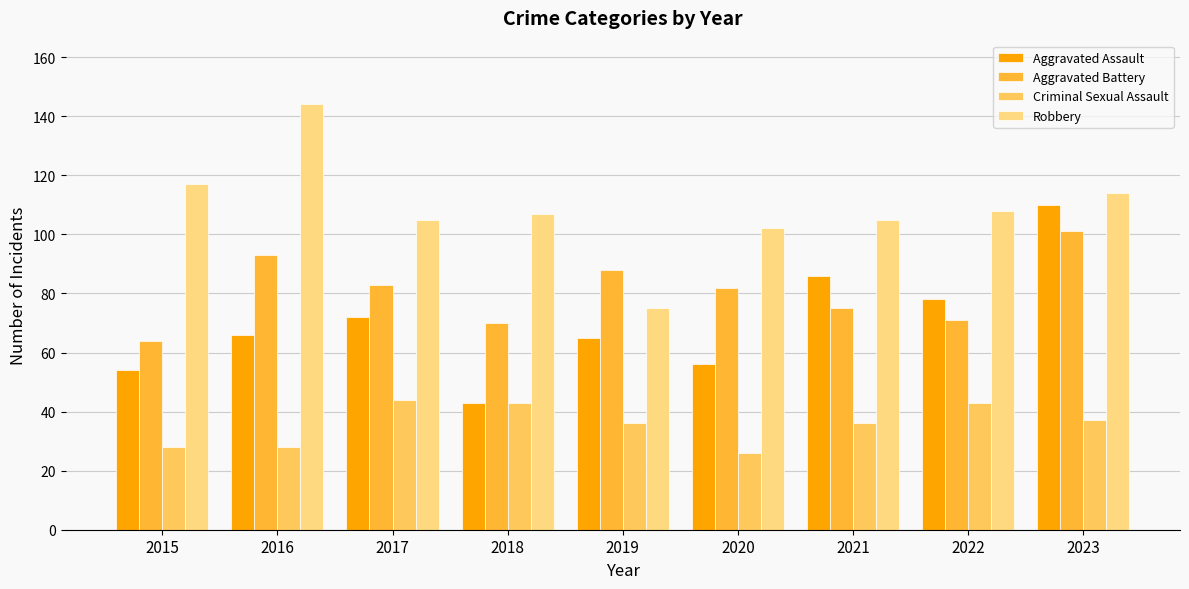

What is the spread (max minus min) of values at 2023?

77